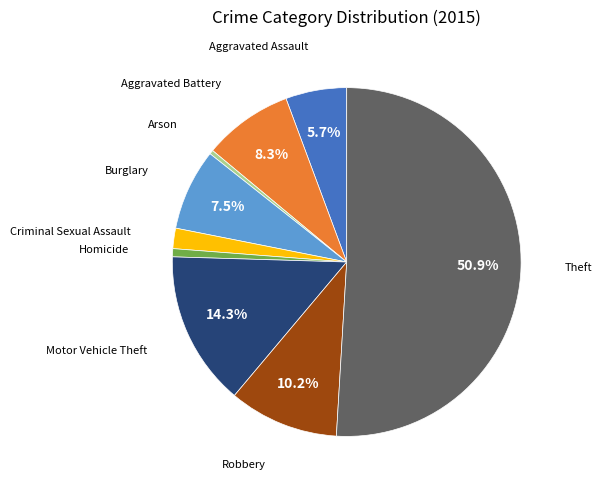

How many segments does this pie chart have?

9